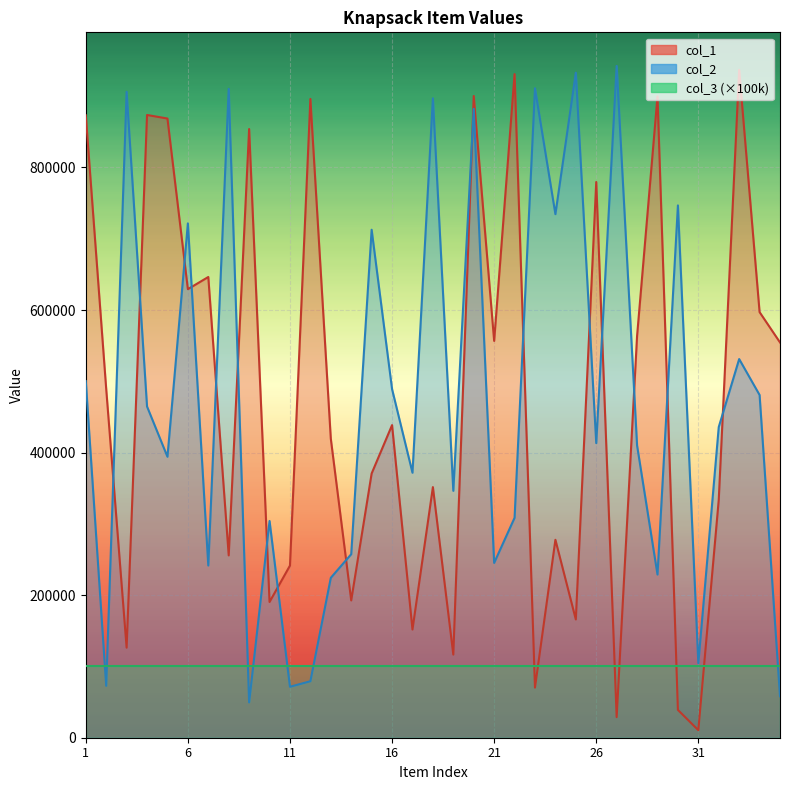

Between 7 and 4, which is larger?

4